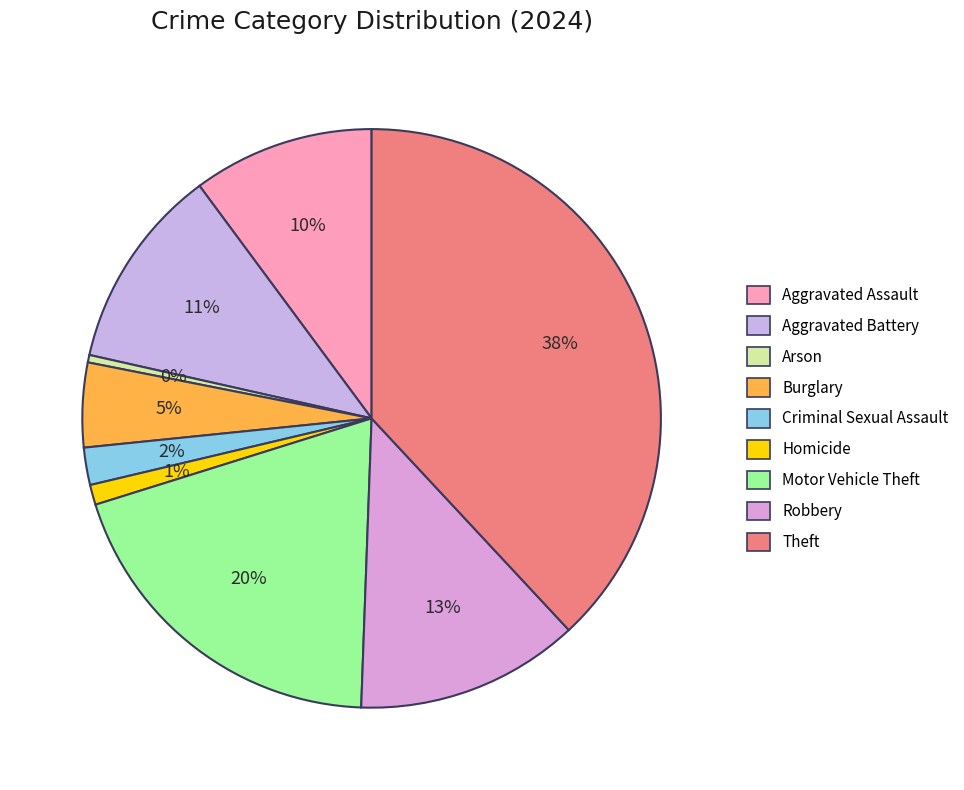

How many slices are in this pie chart?

9